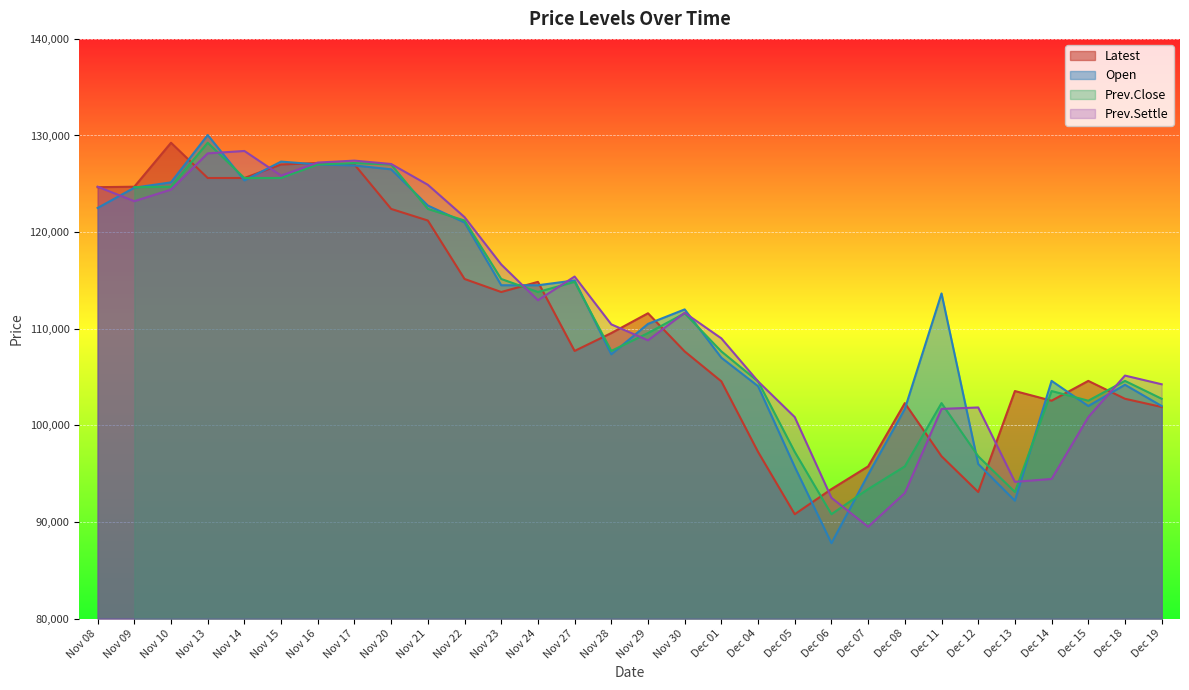

True or false: Prev.Settle has more than 0 points higher than both neighbors.

True